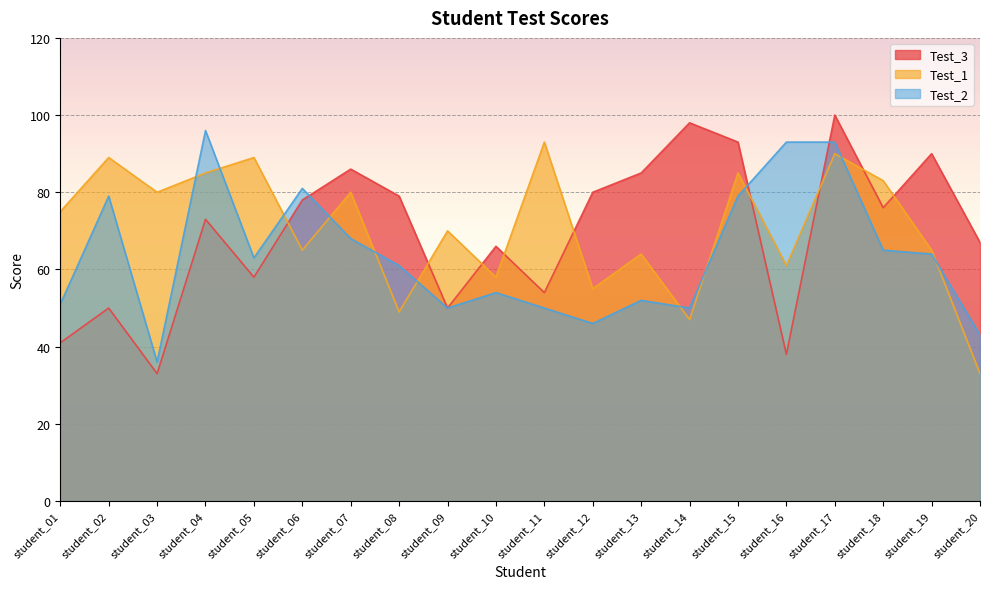

What is the sum of the Test_2 values at student_16 and student_17?

186